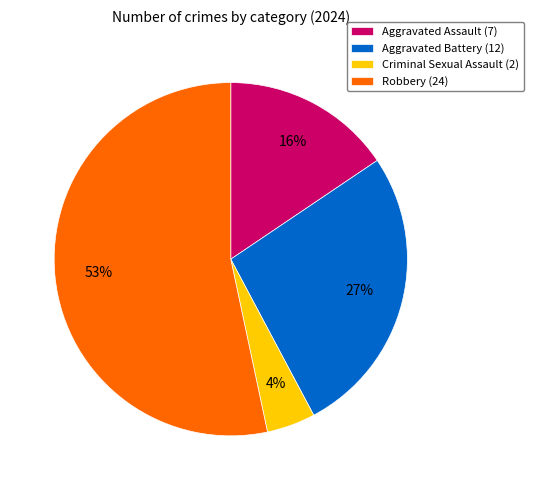

Do Robbery and Aggravated Assault together represent more than half of the pie?

Yes